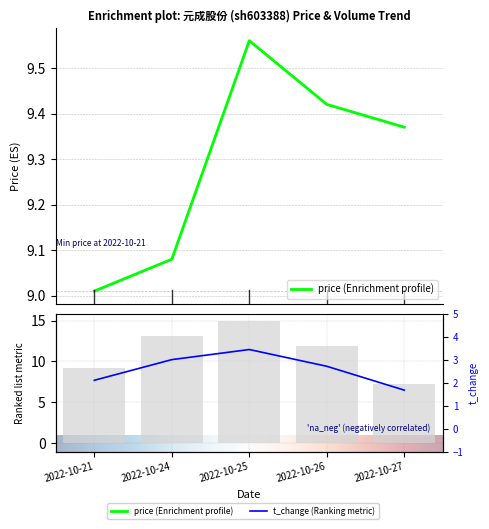

Reading right to left, transcribe all the data shown in this chart.

price: 9.4	9.4	9.6	9.1	9.0
volume: 7.3	11.8	15.0	13.1	9.2
t_volume: 1.7	2.7	3.5	3.0	2.1